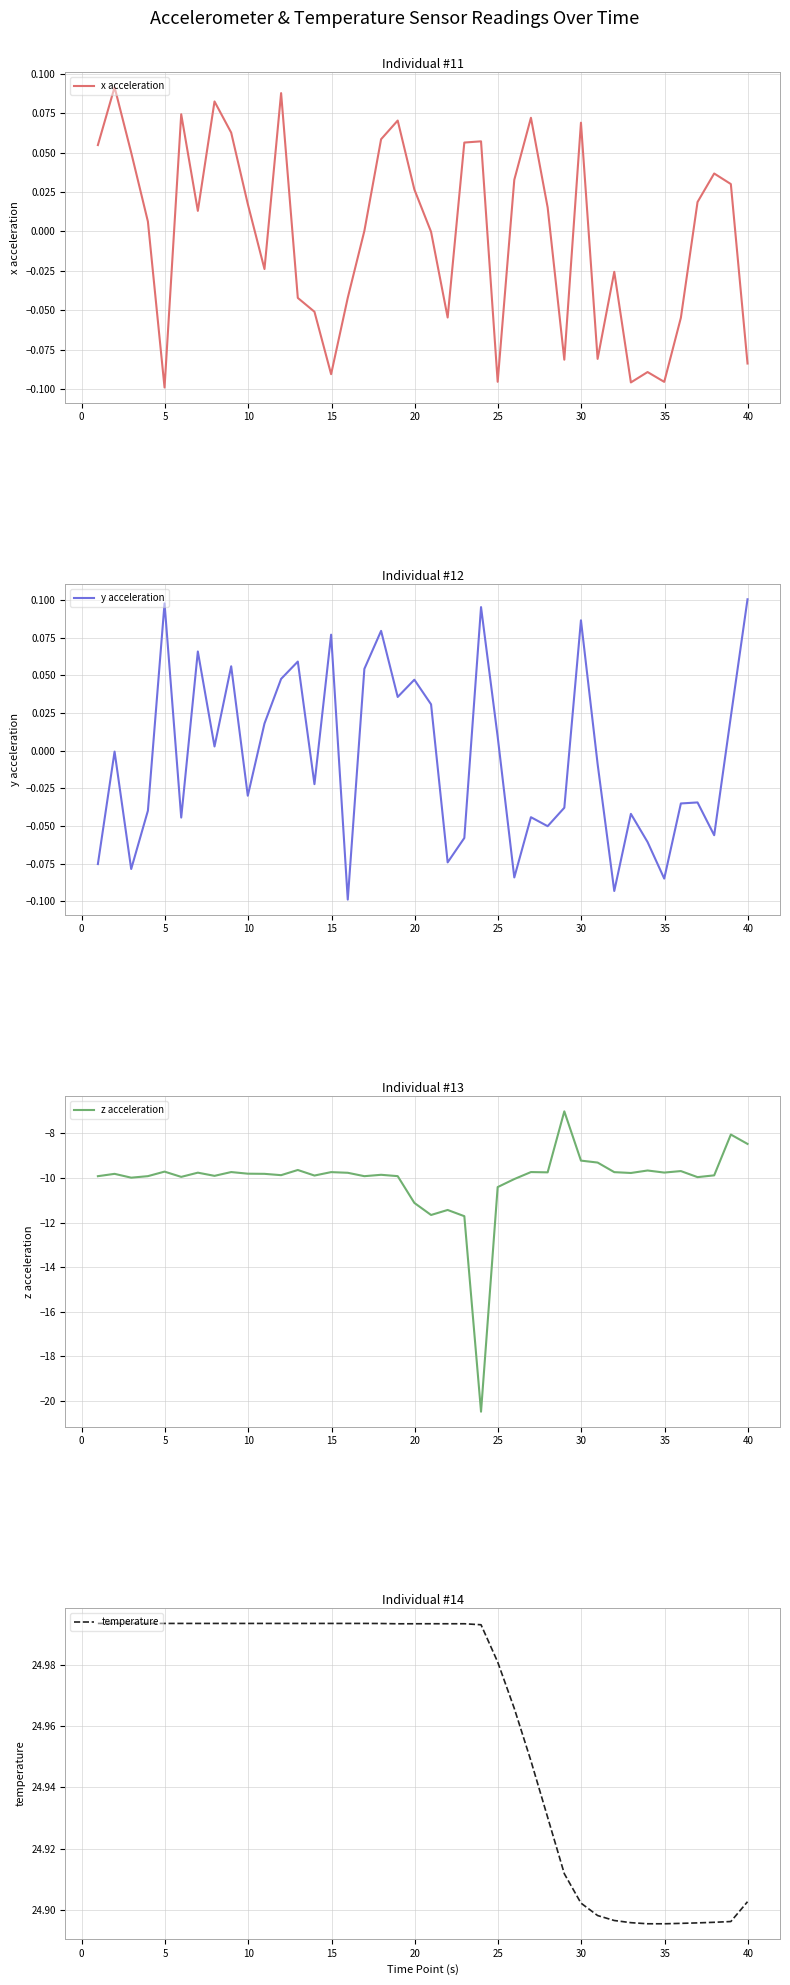

What is the maximum value for z acceleration?

-7.0